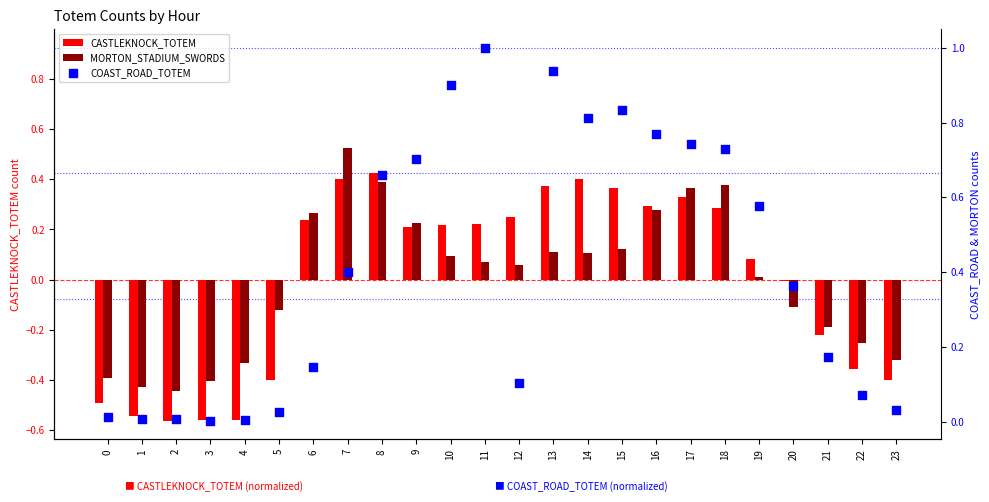

Which series contains the highest Y value?

COAST_ROAD_TOTEM